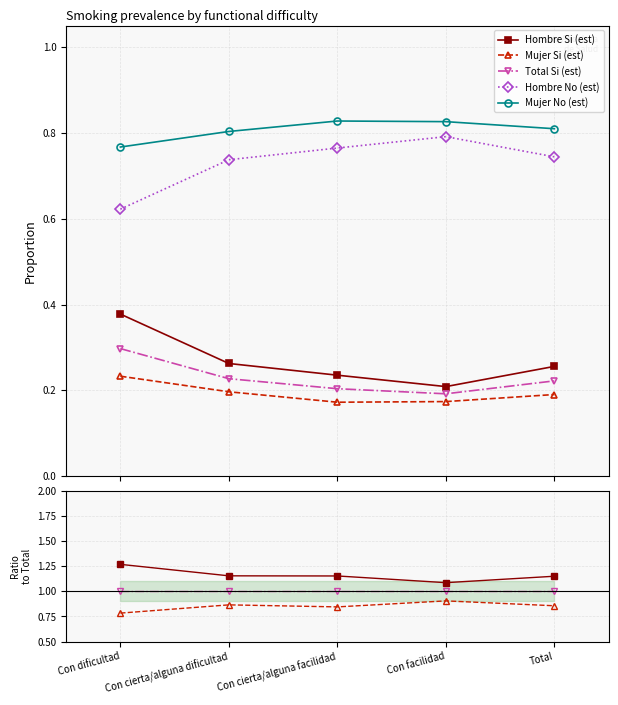

What is the label of the 1st point from the right?

Total